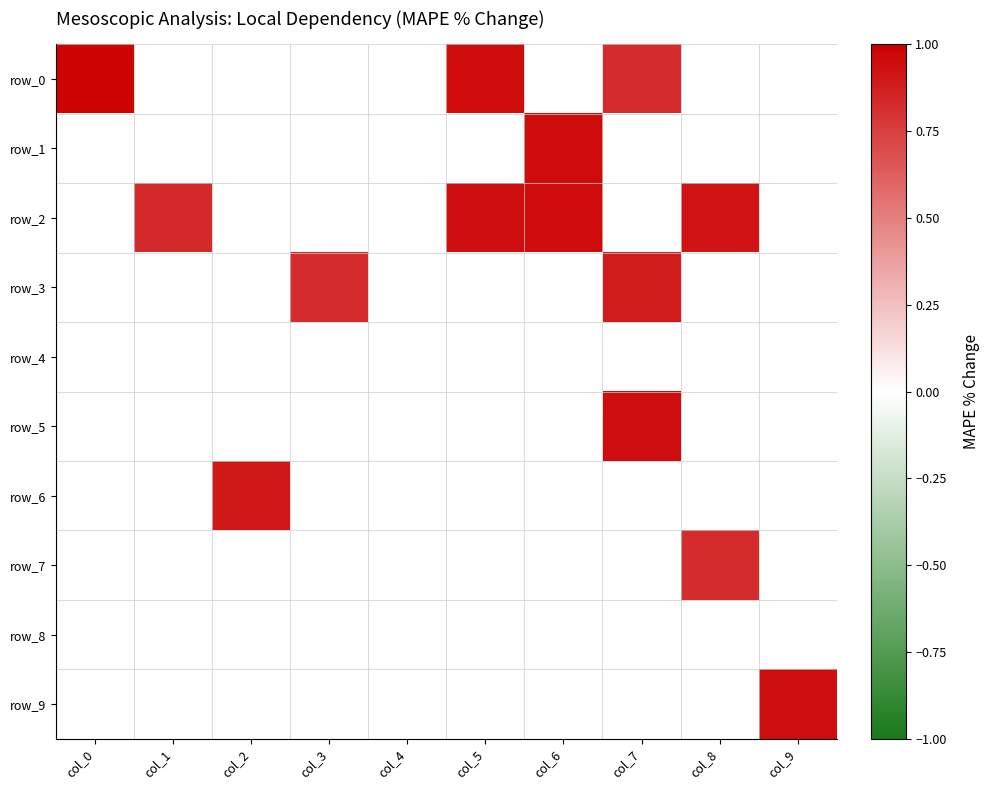

Which series changed the most between col_0 and col_8?

row_0